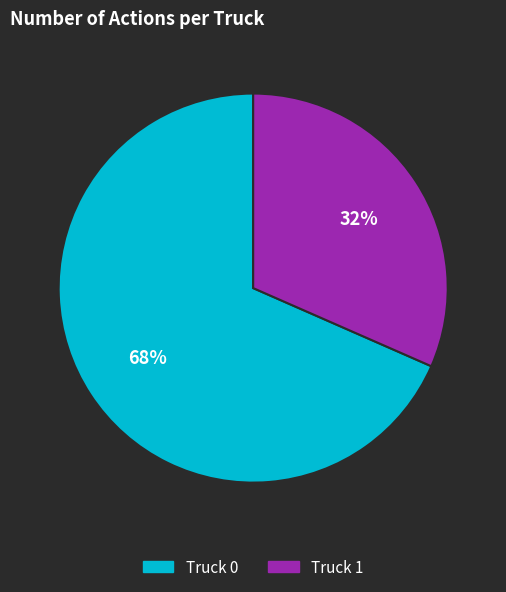

Is the sum of Truck 0 and Truck 1 greater than half?

Yes